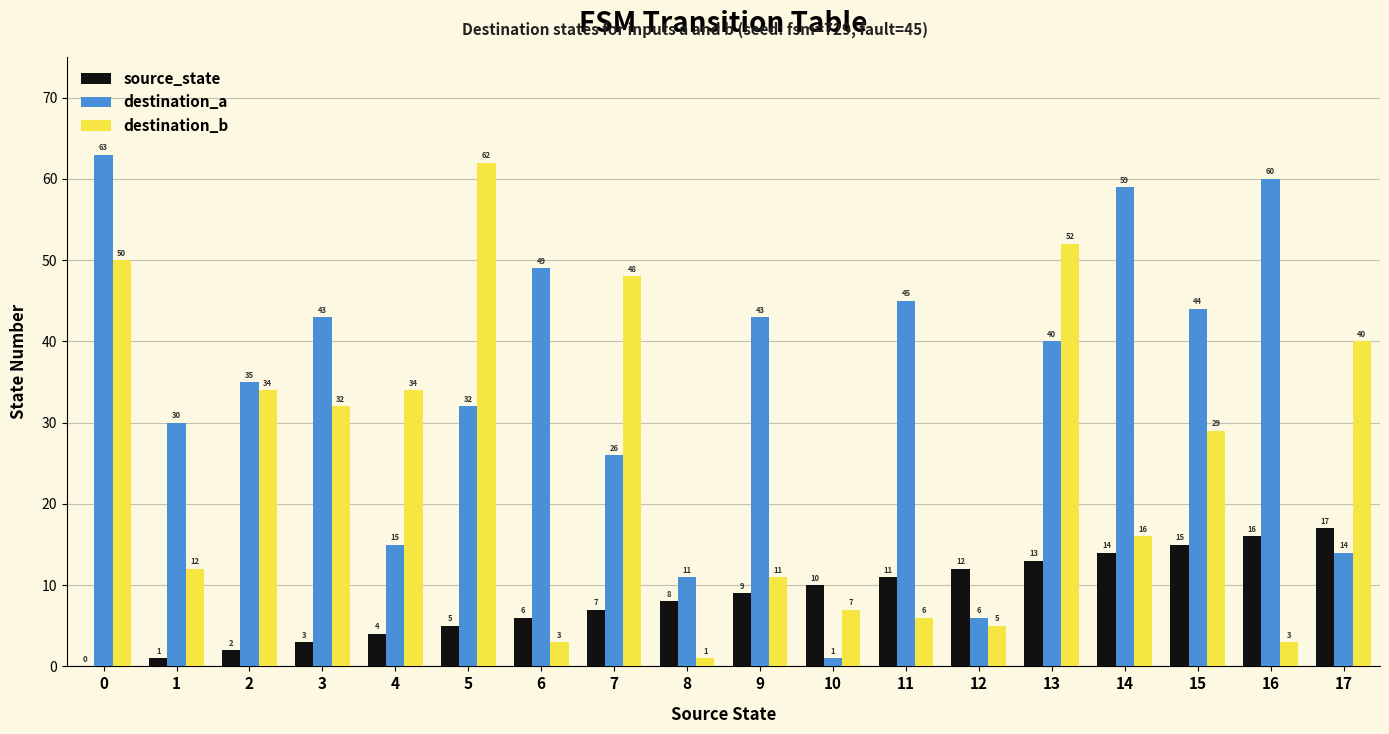

Reading left to right, list all the values displayed in this chart.

source_state: 0=0	1=1	2=2	3=3	4=4	5=5	6=6	7=7	8=8	9=9	10=10	11=11	12=12	13=13	14=14	15=15	16=16	17=17
destination_a: 0=63	1=30	2=35	3=43	4=15	5=32	6=49	7=26	8=11	9=43	10=1	11=45	12=6	13=40	14=59	15=44	16=60	17=14
destination_b: 0=50	1=12	2=34	3=32	4=34	5=62	6=3	7=48	8=1	9=11	10=7	11=6	12=5	13=52	14=16	15=29	16=3	17=40